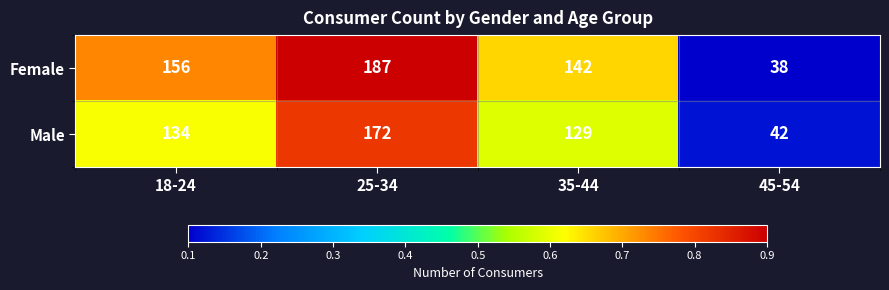

What is the average value of the Female series?

131